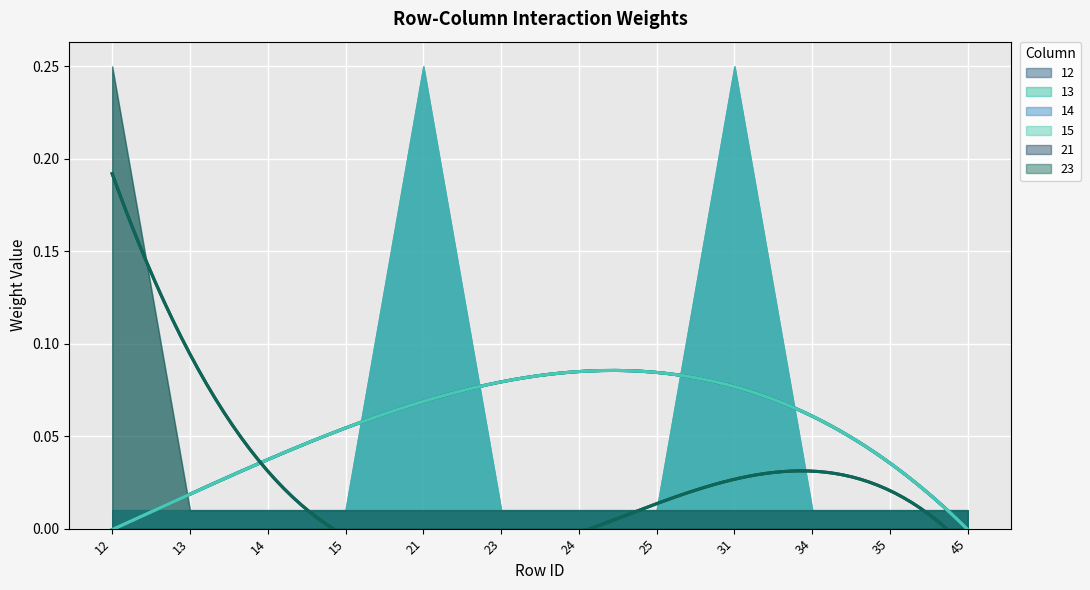

Which series has the largest total across all categories?

12